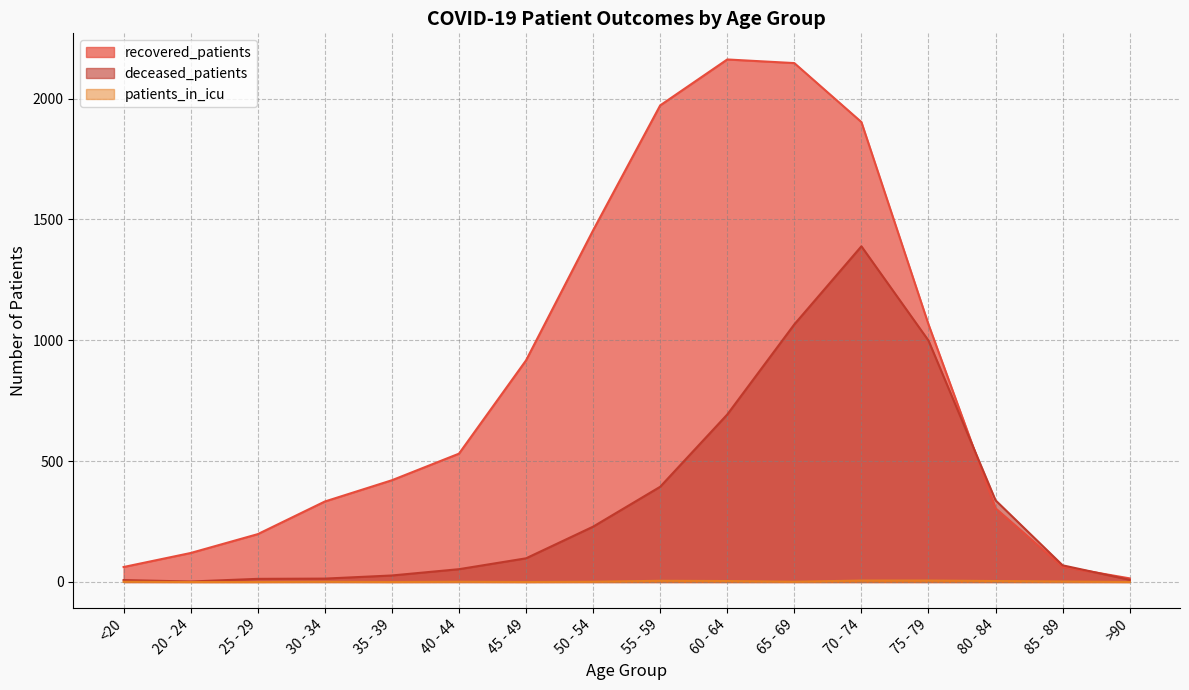

What is the difference between the maximum and second lowest values in the deceased_patients series?

1381